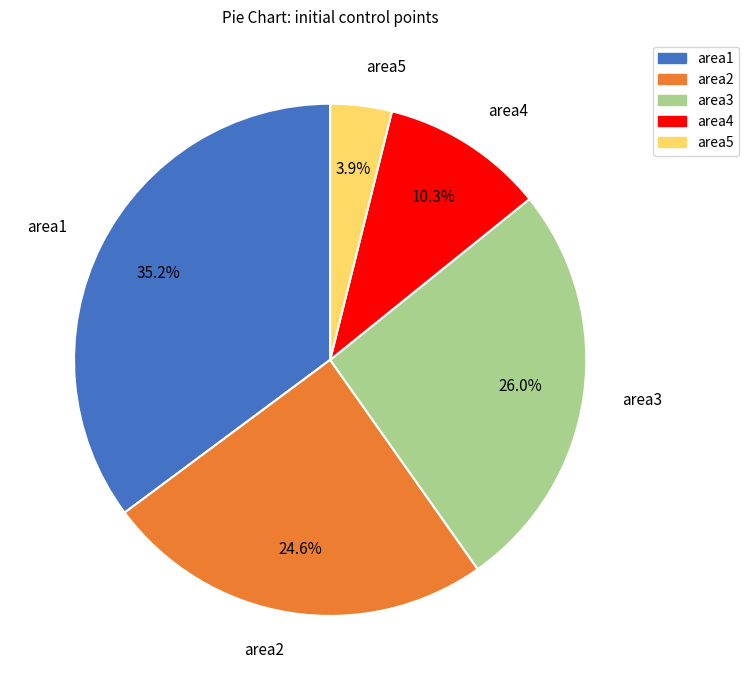

Between area1 and area4, which is larger?

area1